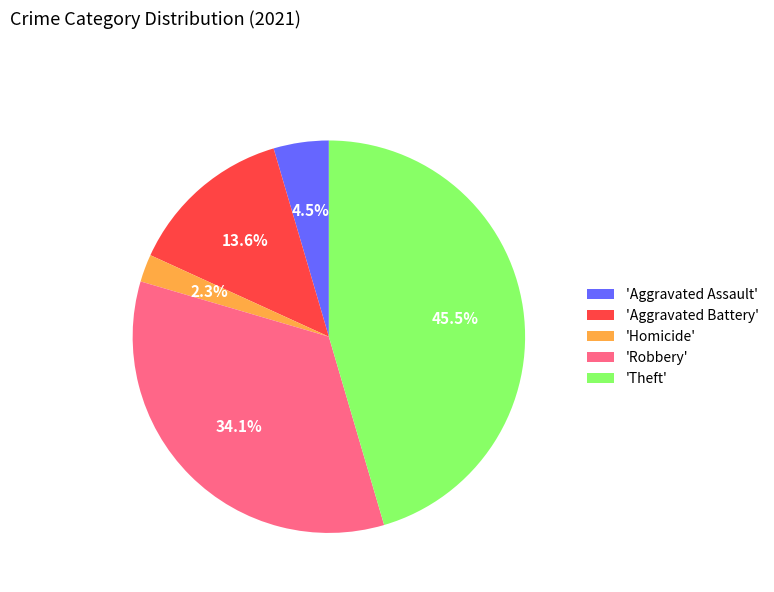

Is there a majority slice in this chart?

No